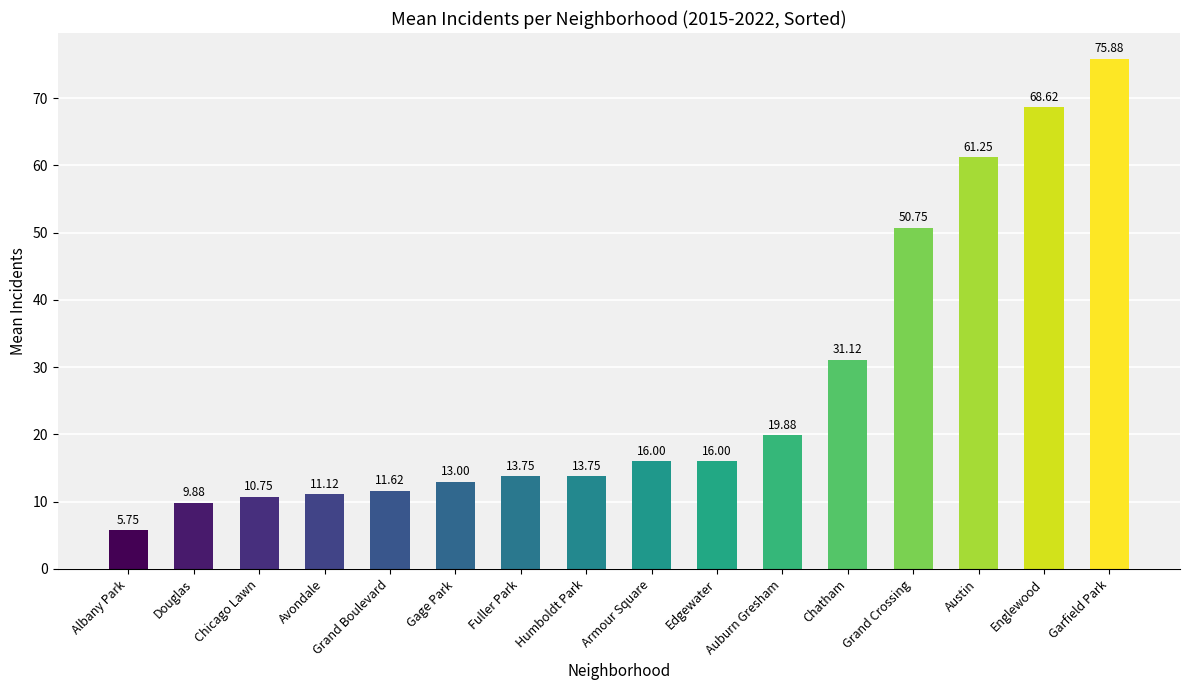

What is the change in value from Albany Park to Fuller Park?

+8.0